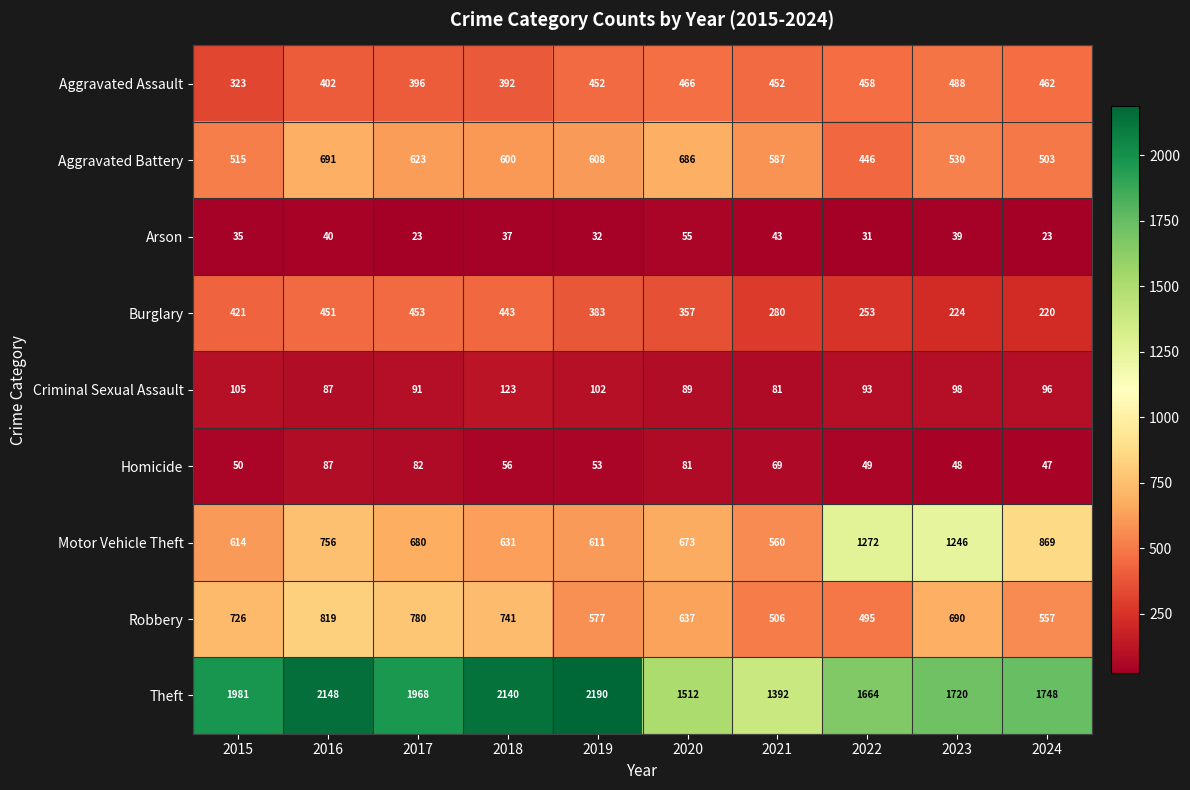

Which series has the largest range (max minus min)?

Theft